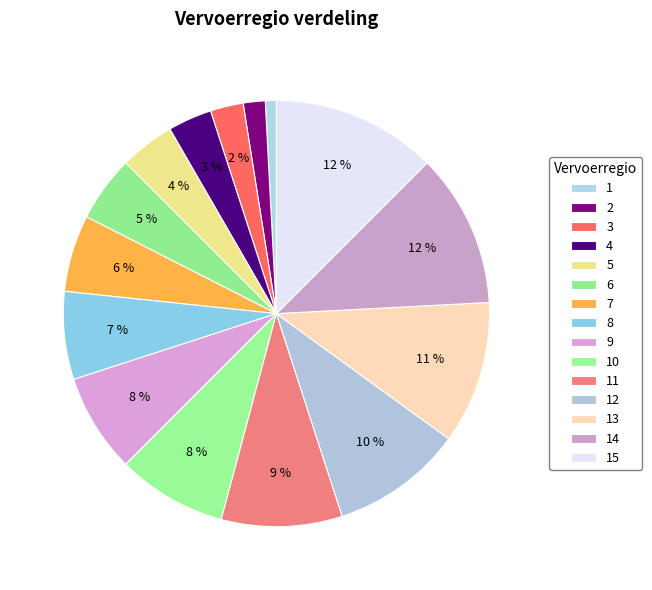

Rank the categories by value from highest to lowest.

15, 14, 13, 12, 11, 10, 9, 8, 7, 6, 5, 4, 3, 2, 1